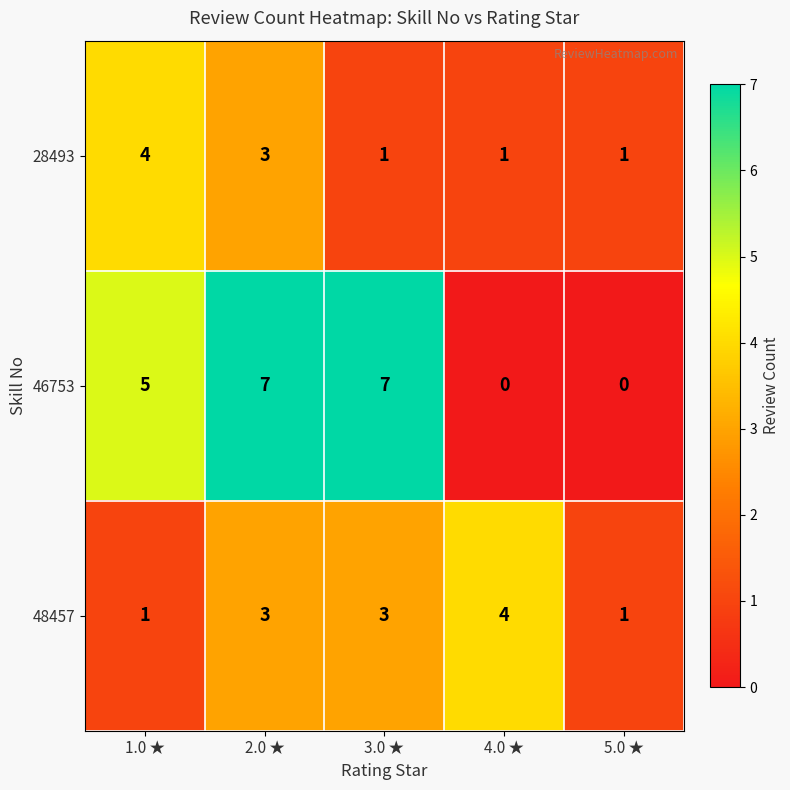

Reading left to right, what are all the values shown in this chart?

28493: 1.0 ★=4	2.0 ★=3	3.0 ★=1	4.0 ★=1	5.0 ★=1
46753: 1.0 ★=5	2.0 ★=7	3.0 ★=7	4.0 ★=0	5.0 ★=0
48457: 1.0 ★=1	2.0 ★=3	3.0 ★=3	4.0 ★=4	5.0 ★=1